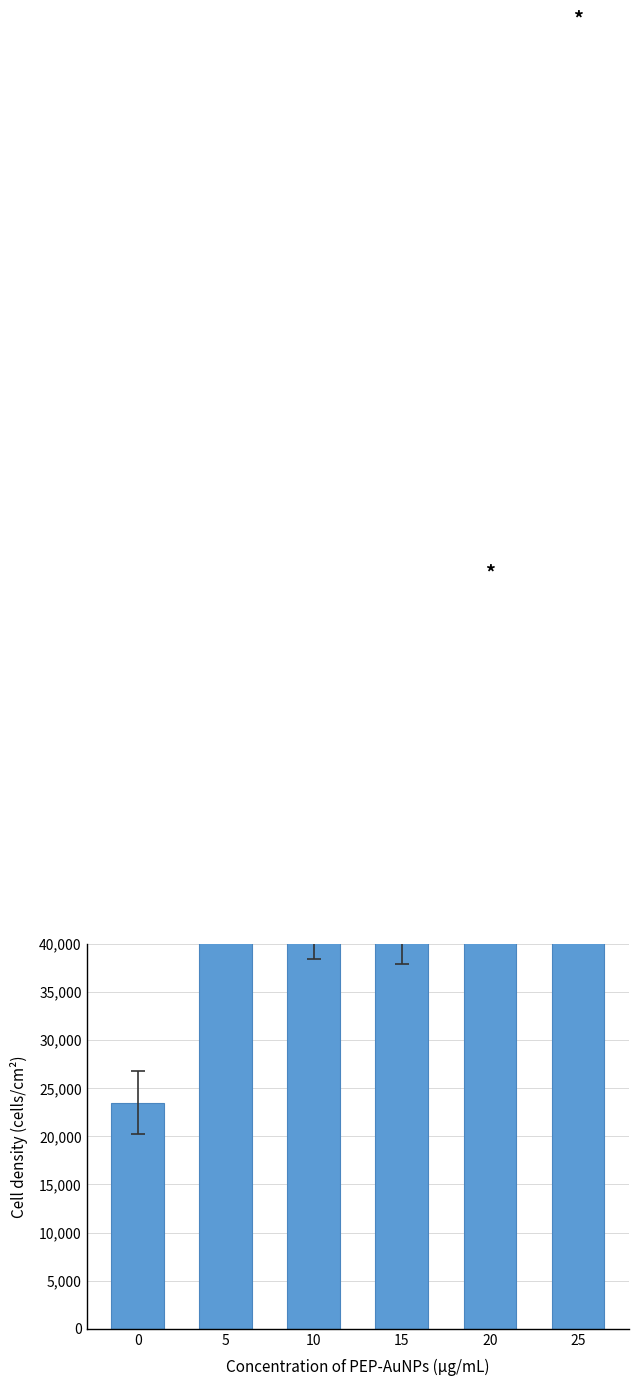

Which has a higher value, 10 or 20?

20